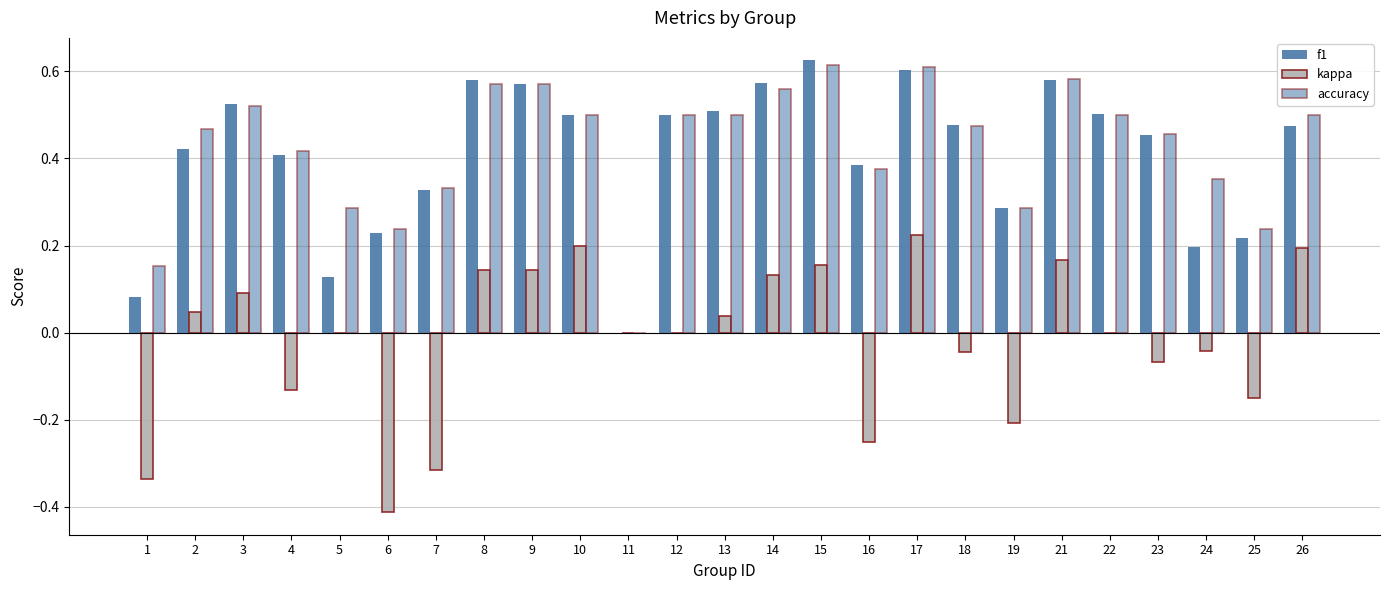

How many data points in accuracy are above 0?

24